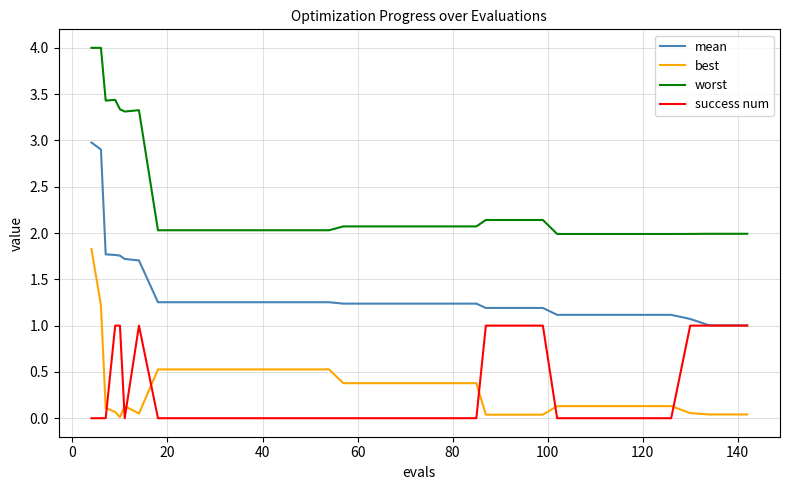

Which series has the largest range (max minus min)?

worst